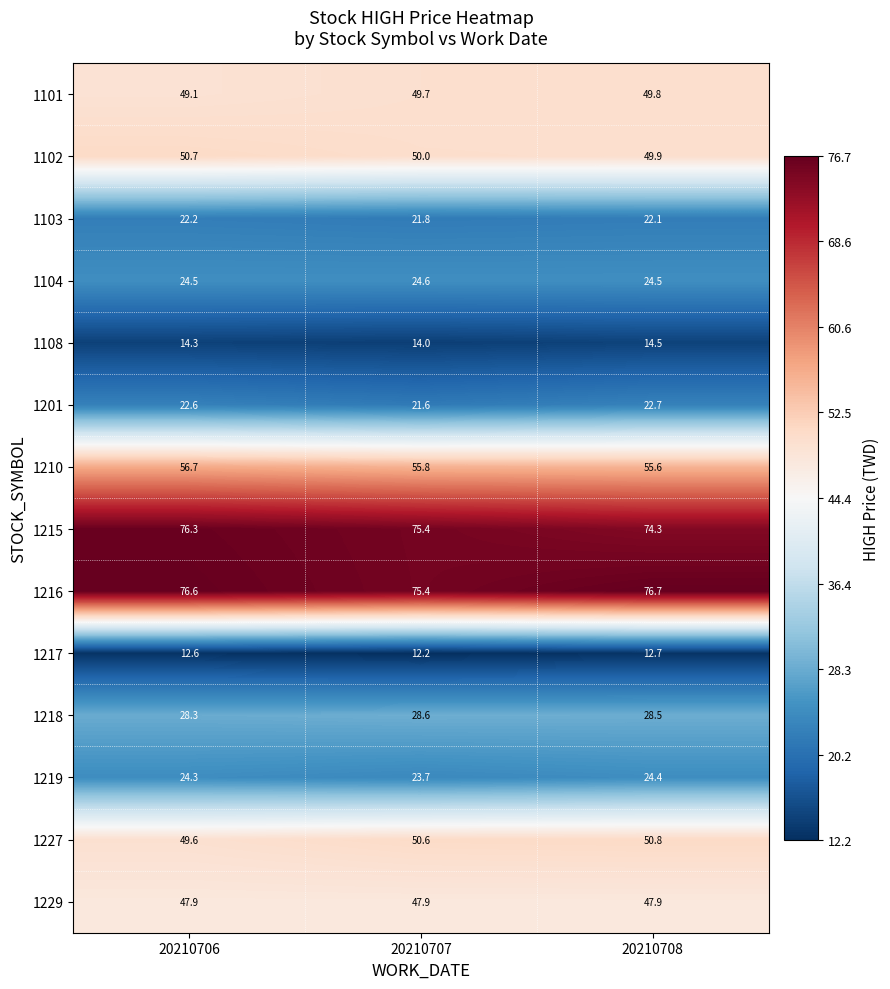

How many data points does each series have?

3